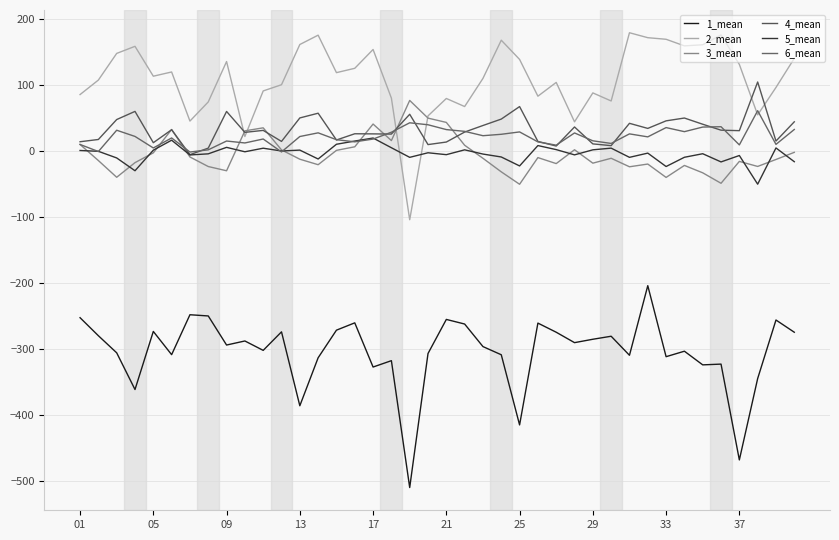

What is the difference between the second highest and second lowest values in the 1_mean series?

220.1